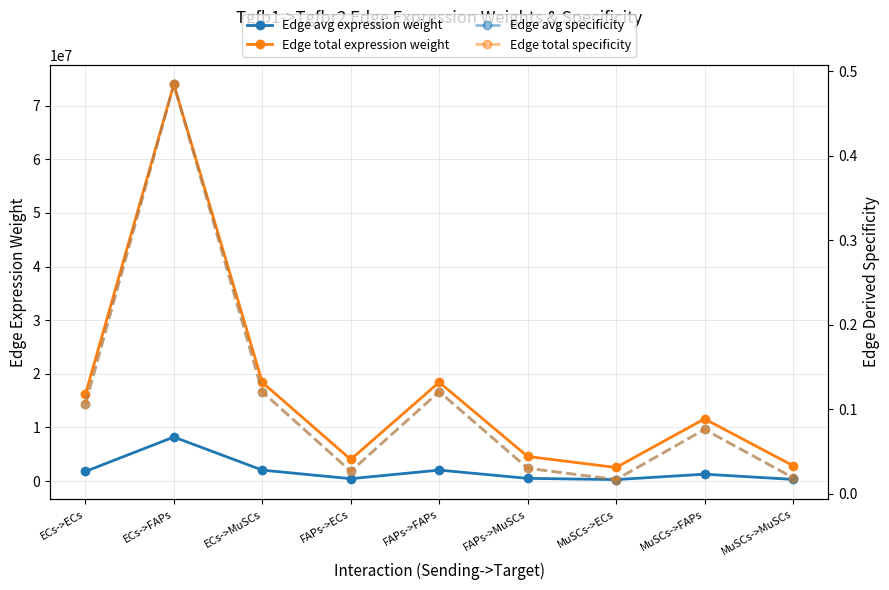

Reading right to left, what are all the values shown in this chart?

Edge avg expression weight: MuSCs->MuSCs=320740.5	MuSCs->FAPs=1288897.5	MuSCs->ECs=281939.4	FAPs->MuSCs=509816.1	FAPs->FAPs=2048698.7	FAPs->ECs=448141.8	ECs->MuSCs=2045443.4	ECs->FAPs=8219625.1	ECs->ECs=1797998.7
Edge total expression weight: MuSCs->MuSCs=2886664.7	MuSCs->FAPs=11600077.5	MuSCs->ECs=2537454.4	FAPs->MuSCs=4588344.9	FAPs->FAPs=18438288.4	FAPs->ECs=4033276.2	ECs->MuSCs=18408990.3	ECs->FAPs=73976625.6	ECs->ECs=16181988.3
Edge avg specificity: MuSCs->MuSCs=0.0	MuSCs->FAPs=0.1	MuSCs->ECs=0.0	FAPs->MuSCs=0.0	FAPs->FAPs=0.1	FAPs->ECs=0.0	ECs->MuSCs=0.1	ECs->FAPs=0.5	ECs->ECs=0.1
Edge total specificity: MuSCs->MuSCs=0.0	MuSCs->FAPs=0.1	MuSCs->ECs=0.0	FAPs->MuSCs=0.0	FAPs->FAPs=0.1	FAPs->ECs=0.0	ECs->MuSCs=0.1	ECs->FAPs=0.5	ECs->ECs=0.1